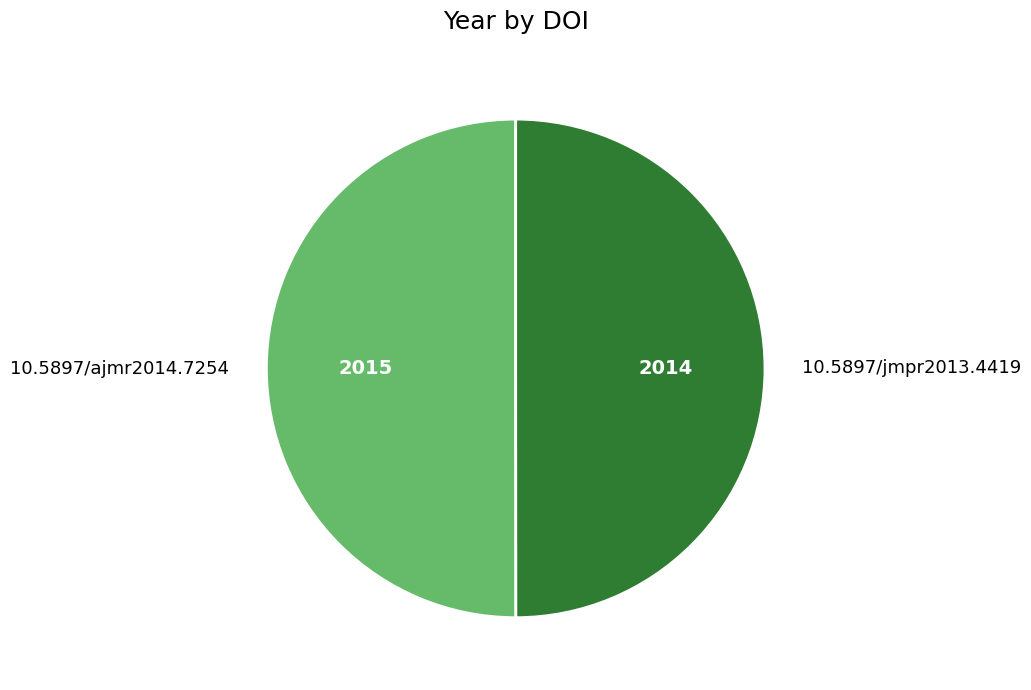

Approximately how many times larger is the value at 10.5897/jmpr2013.4419 compared to 10.5897/ajmr2014.7254?

1.0